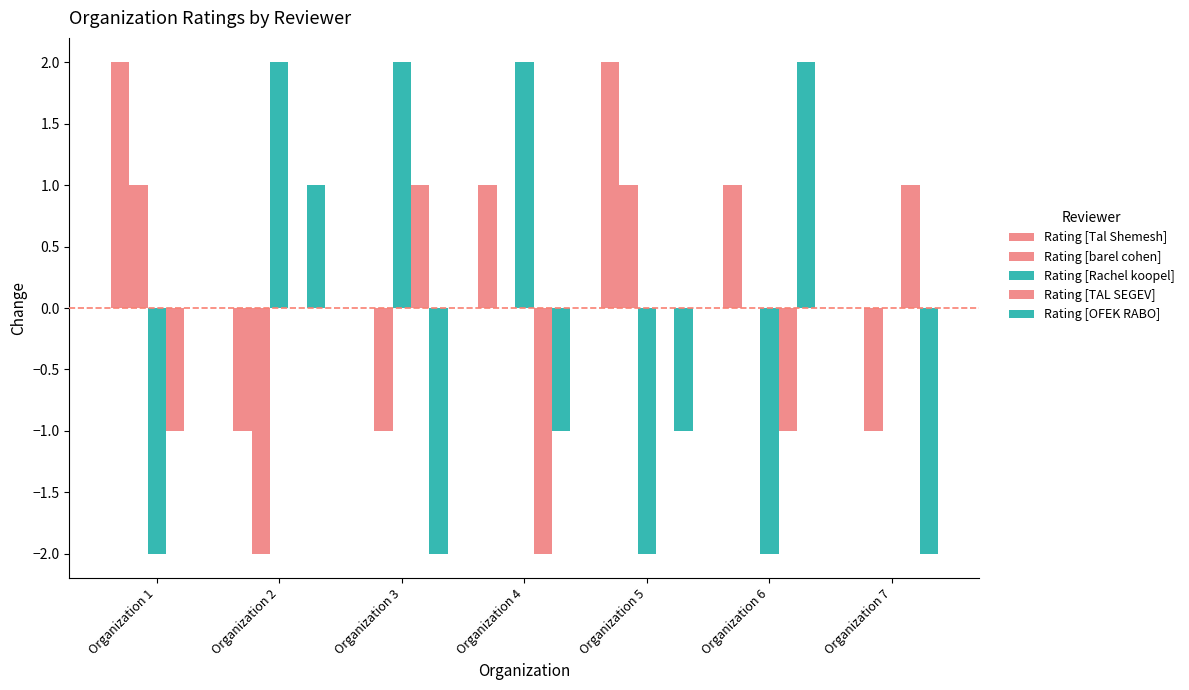

How many distinct data groups are displayed?

5